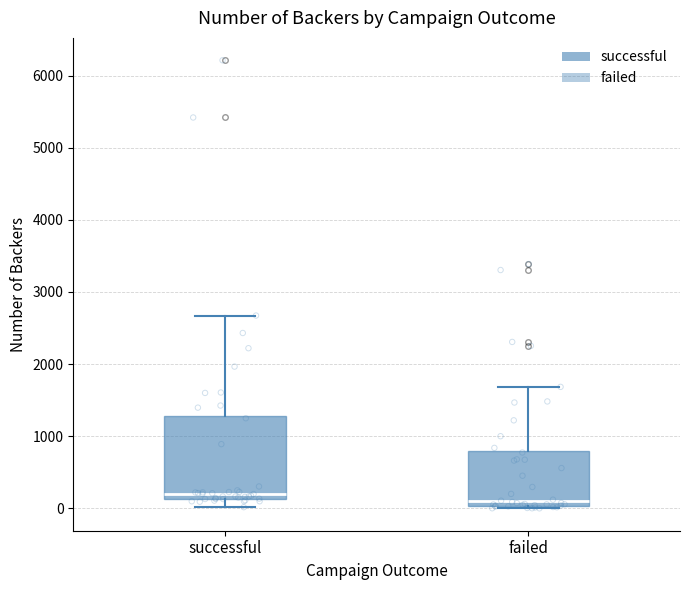

Which box has the highest median line?

successful